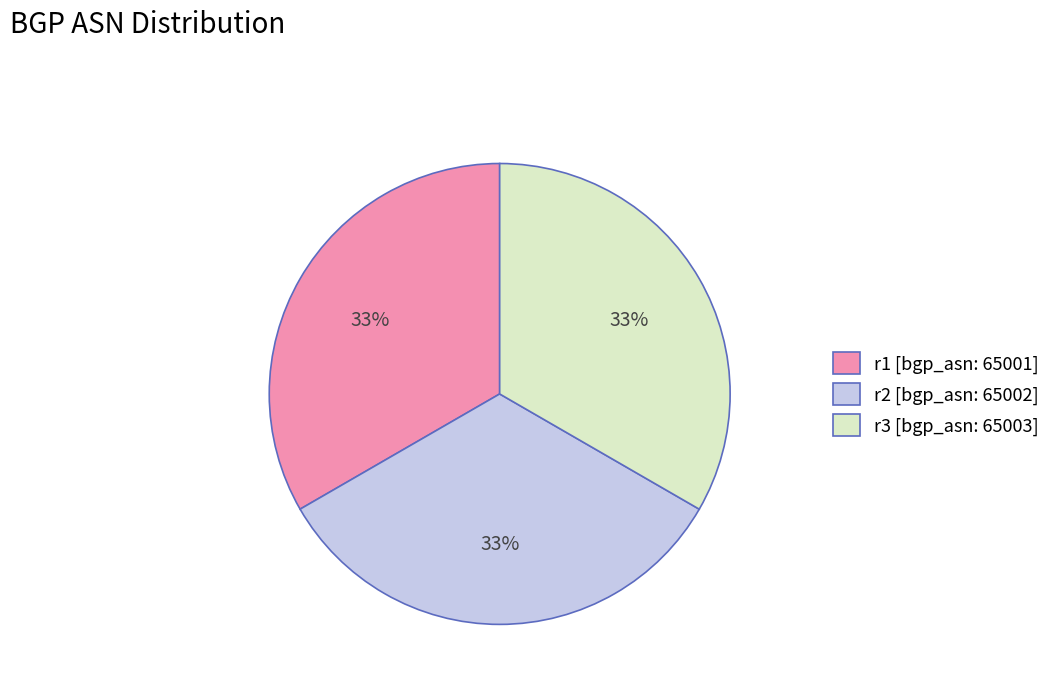

Approximately how many times larger is the value at r2 [bgp_asn: 65002] compared to r1 [bgp_asn: 65001]?

1.0